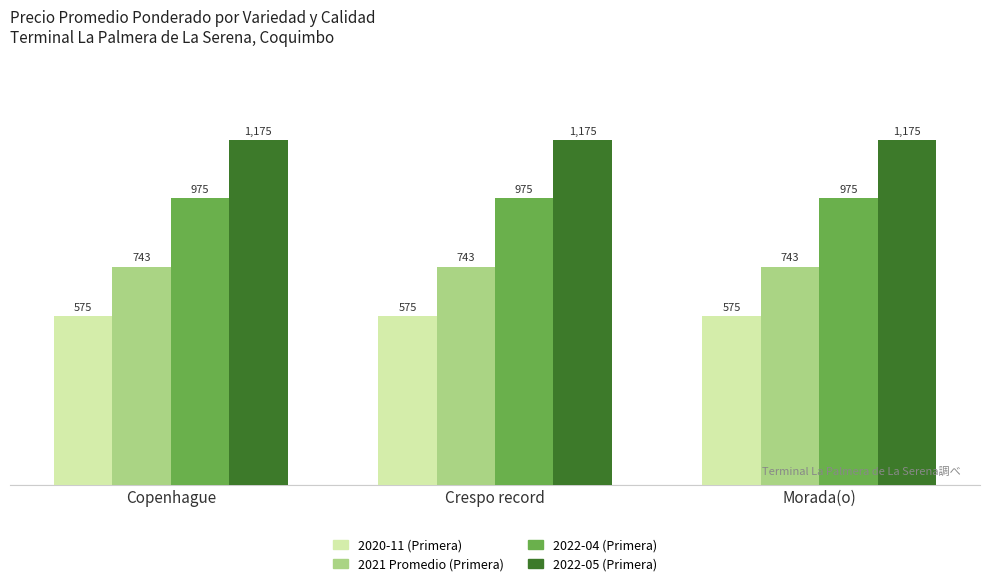

Reading left to right, what are all the values shown in this chart?

2020-11 (Primera): Copenhague=575	Crespo record=575	Morada(o)=575
2021 Promedio (Primera): Copenhague=743	Crespo record=743	Morada(o)=743
2022-04 (Primera): Copenhague=975	Crespo record=975	Morada(o)=975
2022-05 (Primera): Copenhague=1175	Crespo record=1175	Morada(o)=1175